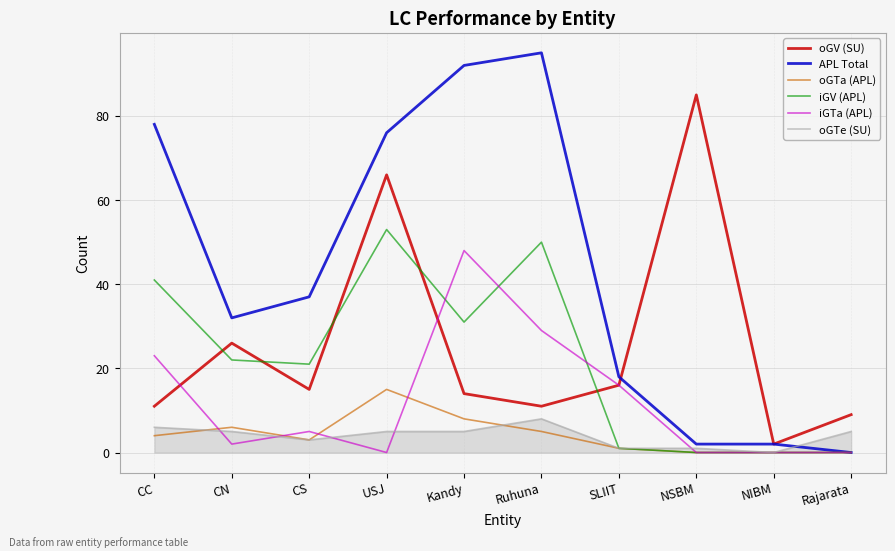

At Kandy, list the series in order from largest to smallest.

APL Total, iGTa (APL), iGV (APL), oGV (SU), oGTa (APL), oGTe (SU)